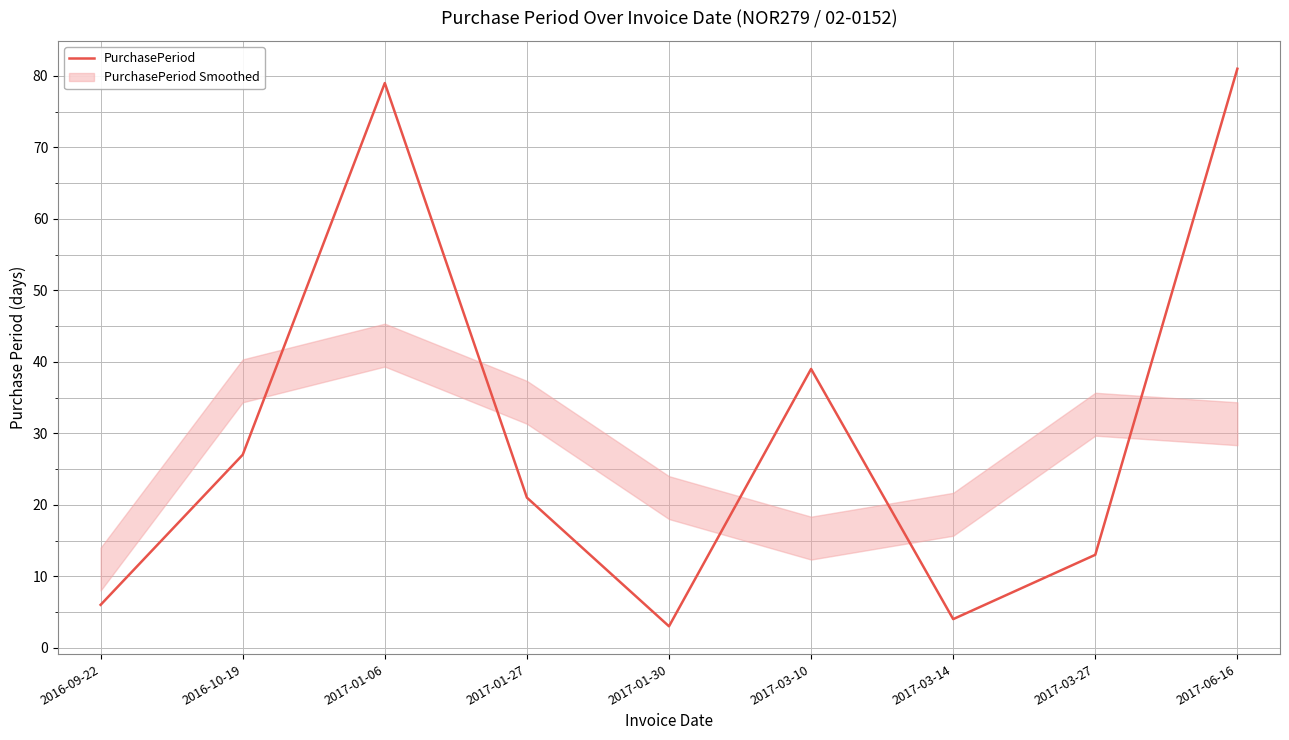

List the labels in order of value, smallest first.

2017-01-30, 2017-03-14, 2016-09-22, 2017-03-27, 2017-01-27, 2016-10-19, 2017-03-10, 2017-01-06, 2017-06-16